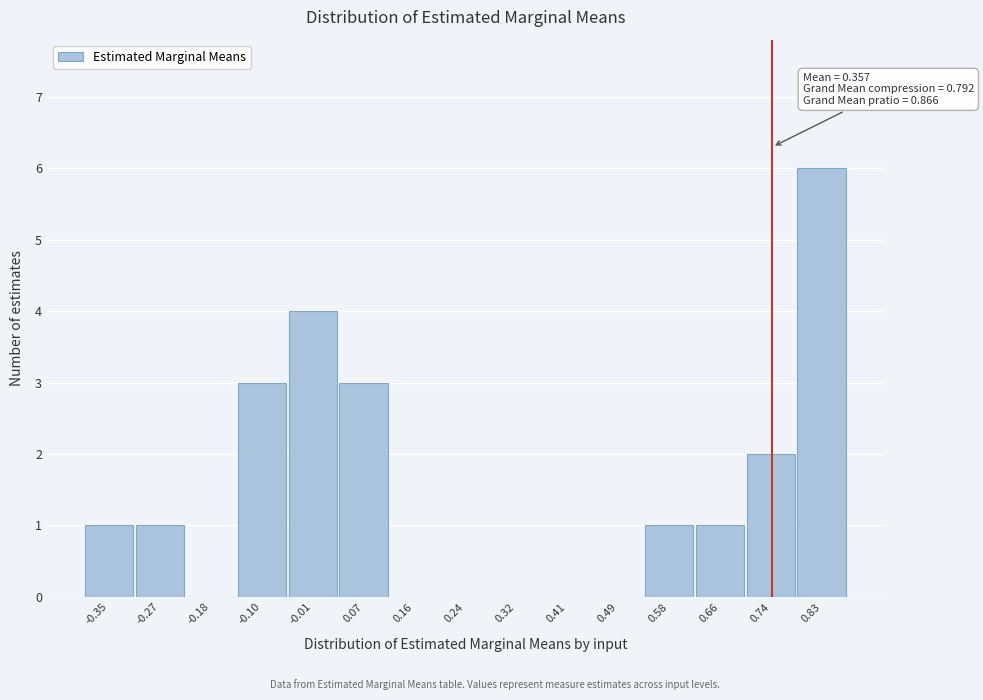

Reading left to right, list all the values displayed in this chart.

-0.35=1	-0.27=1	-0.18=0	-0.10=3	-0.01=4	0.07=3	0.16=0	0.24=0	0.32=0	0.41=0	0.49=0	0.58=1	0.66=1	0.74=2	0.83=6